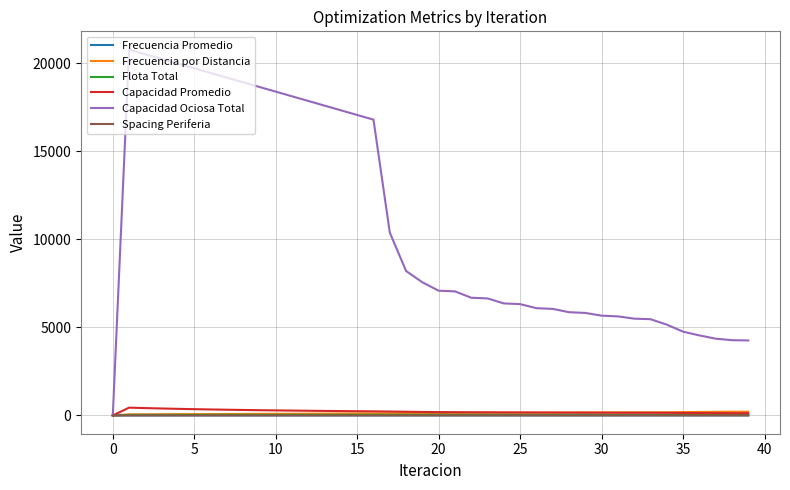

How many lines are shown in the chart?

6